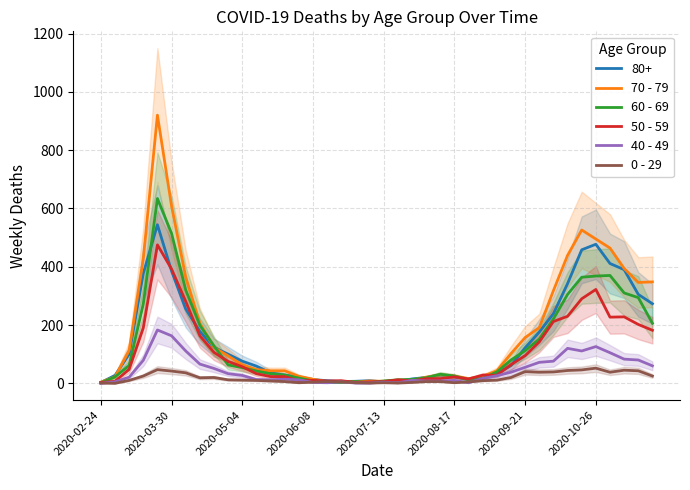

Which series ends up on top after the final intersection of 70 - 79 and 50 - 59?

70 - 79